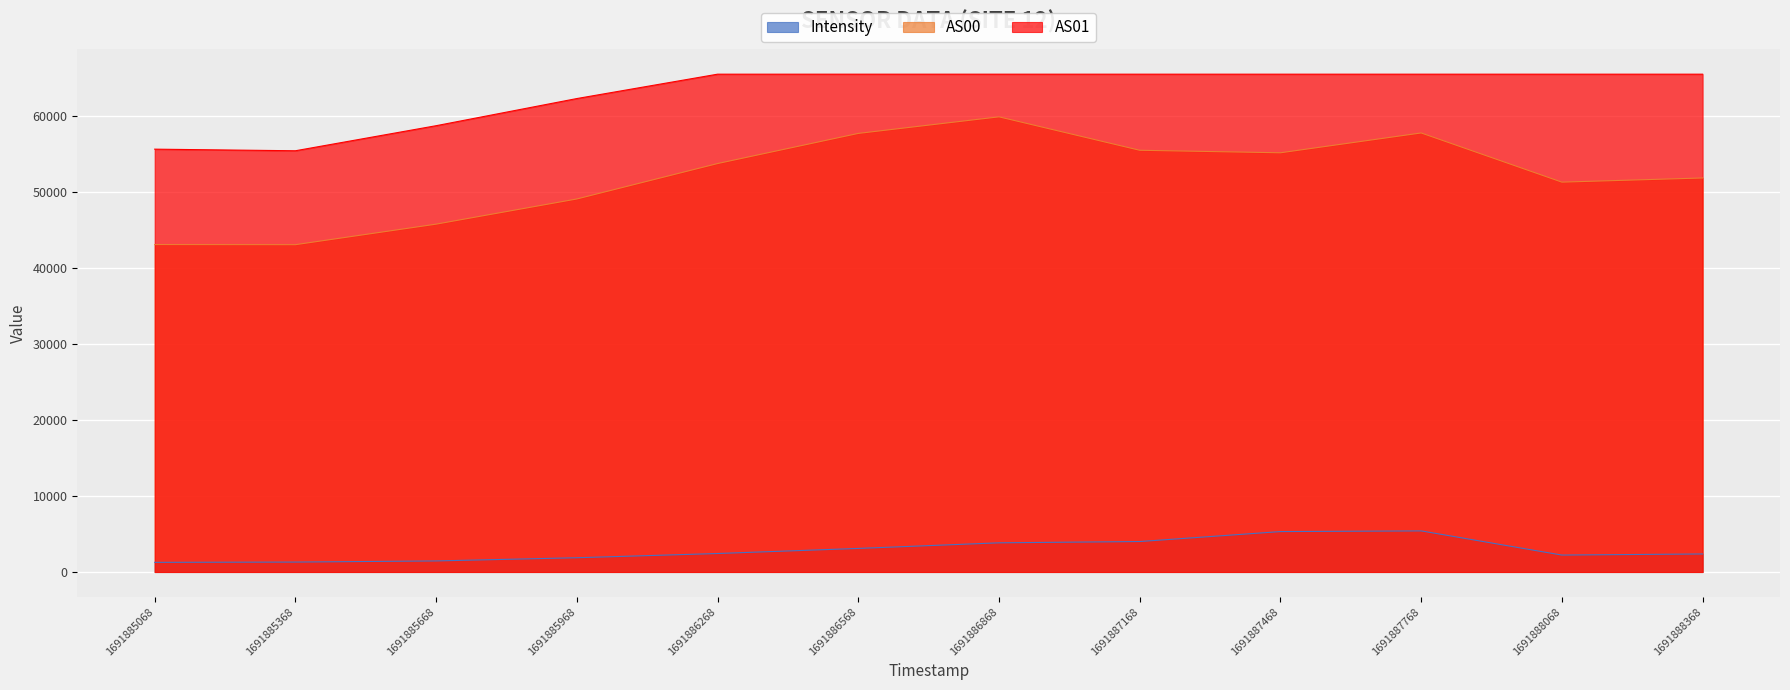

True or false: AS00 has more than 1 interior local peaks.

True